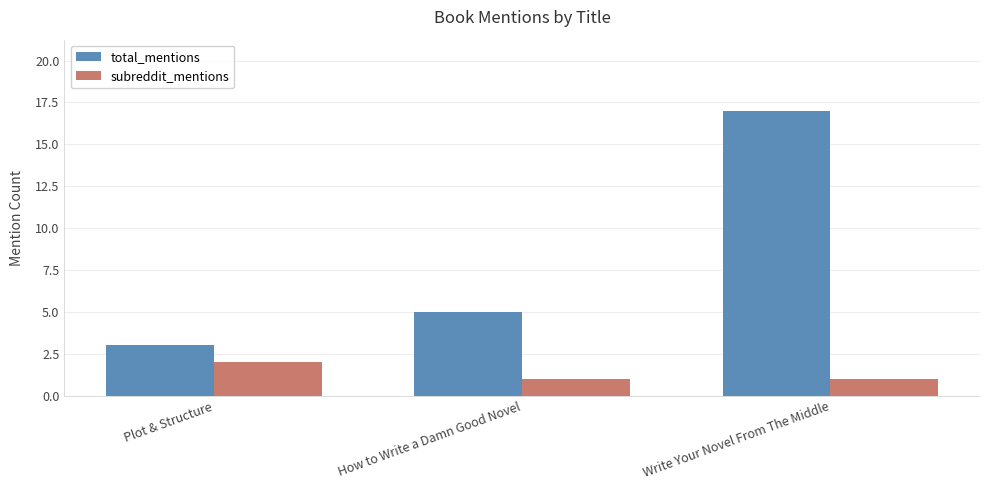

What is the minimum value shown in the chart?

1